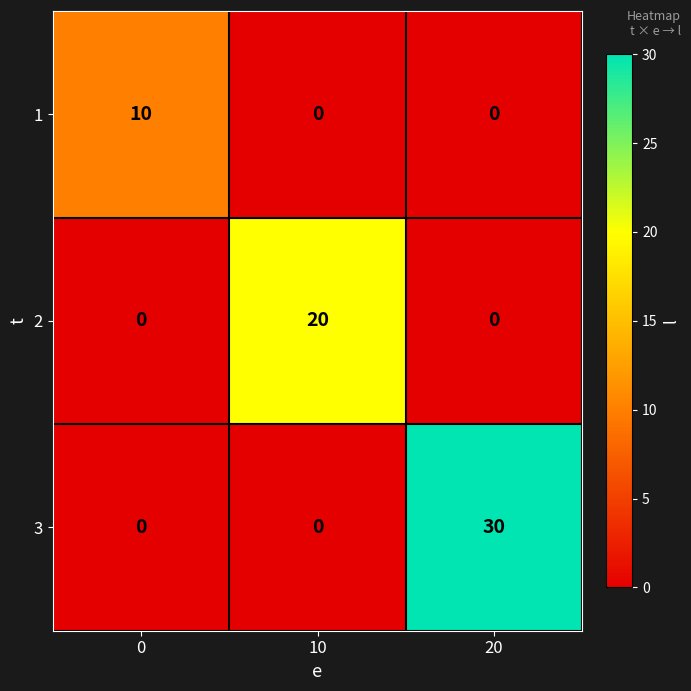

At how many categories does at least one series exceed 11?

2